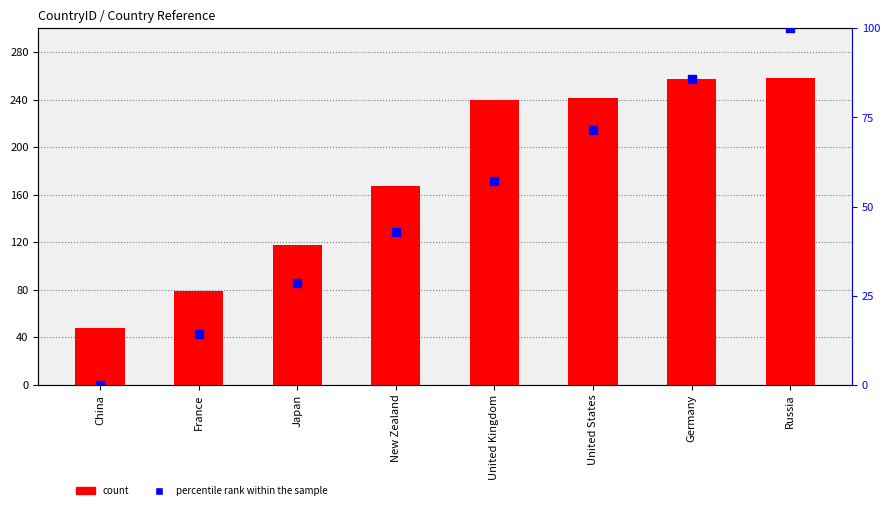

What is the total value across all series at United Kingdom?

297.1